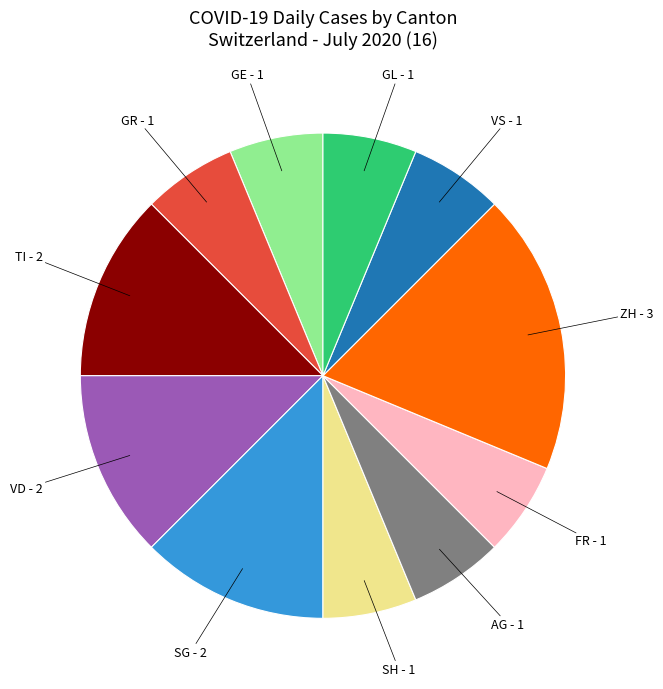

Is there any slice that represents more than half of the pie?

No